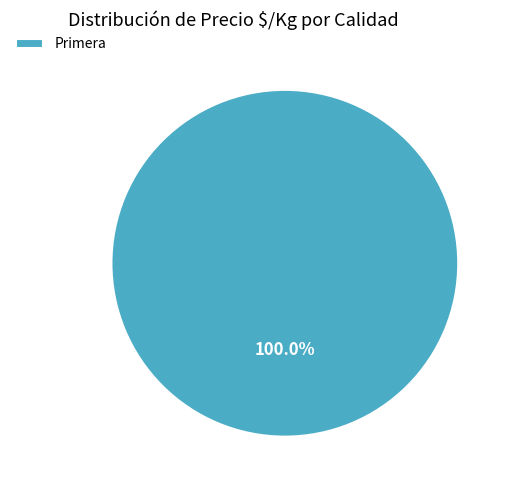

Rank the categories by value from lowest to highest.

Primera